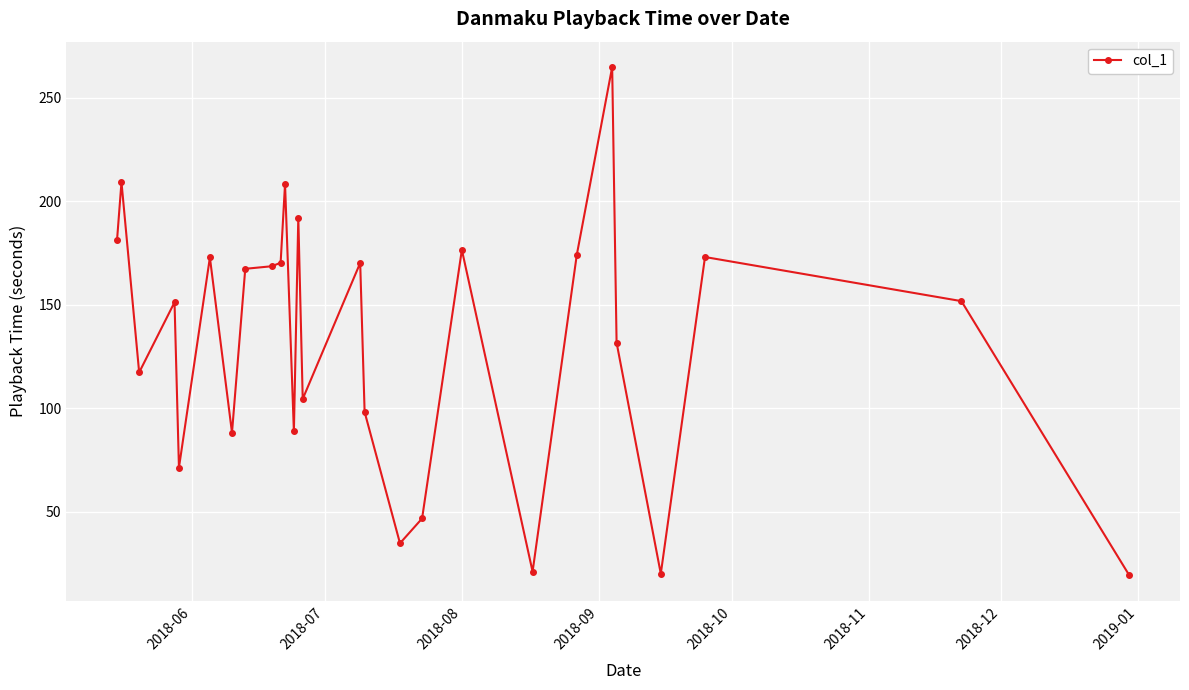

What is the value of the 25th point from the left?

173.0